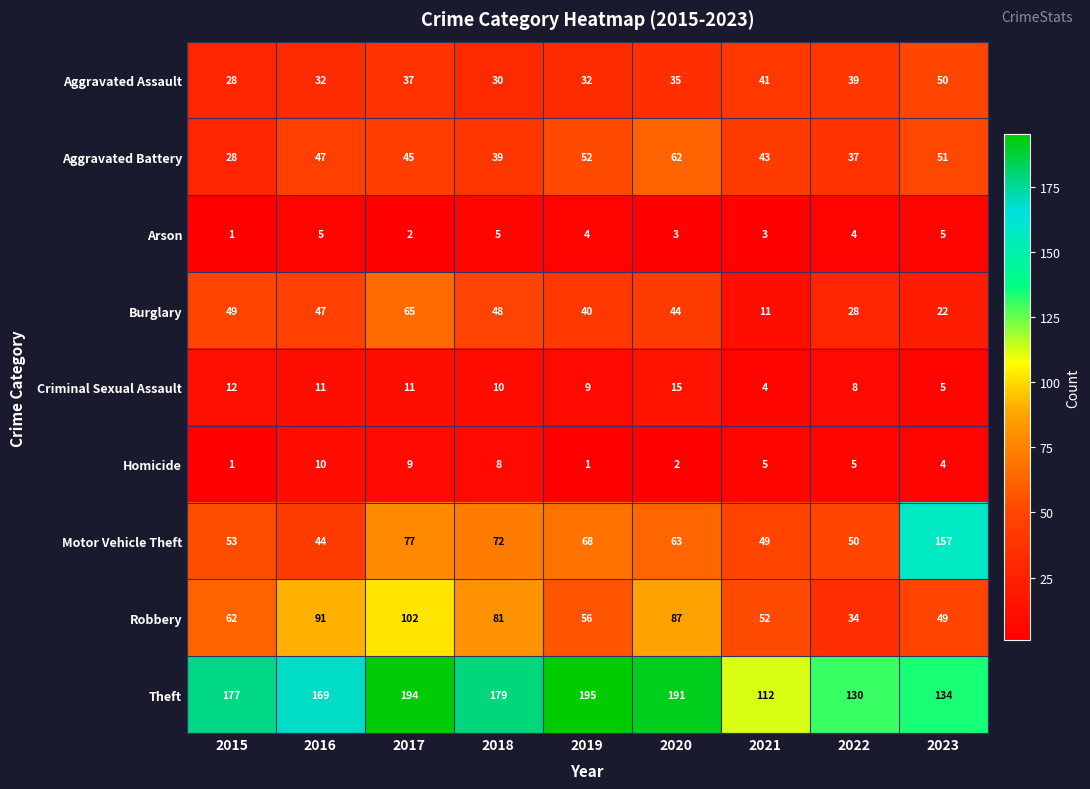

What is the sum of the Arson values at 2018 and 2022?

9